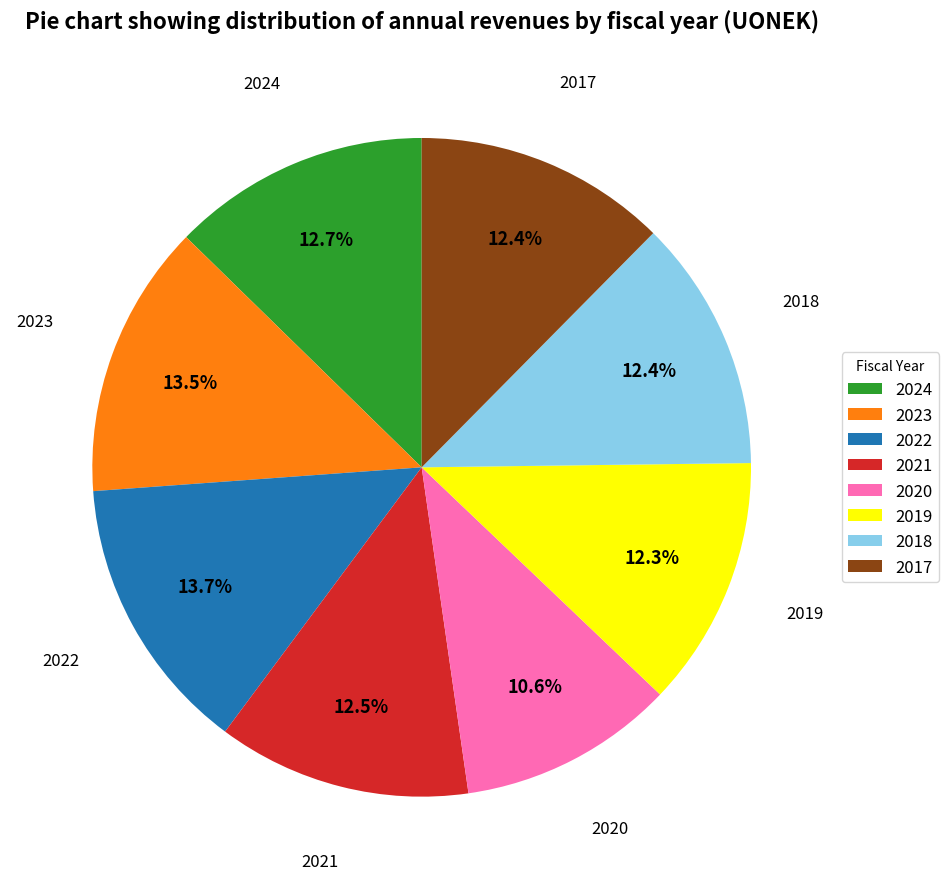

Approximately how many times larger is the value at 2017 compared to 2021?

1.0